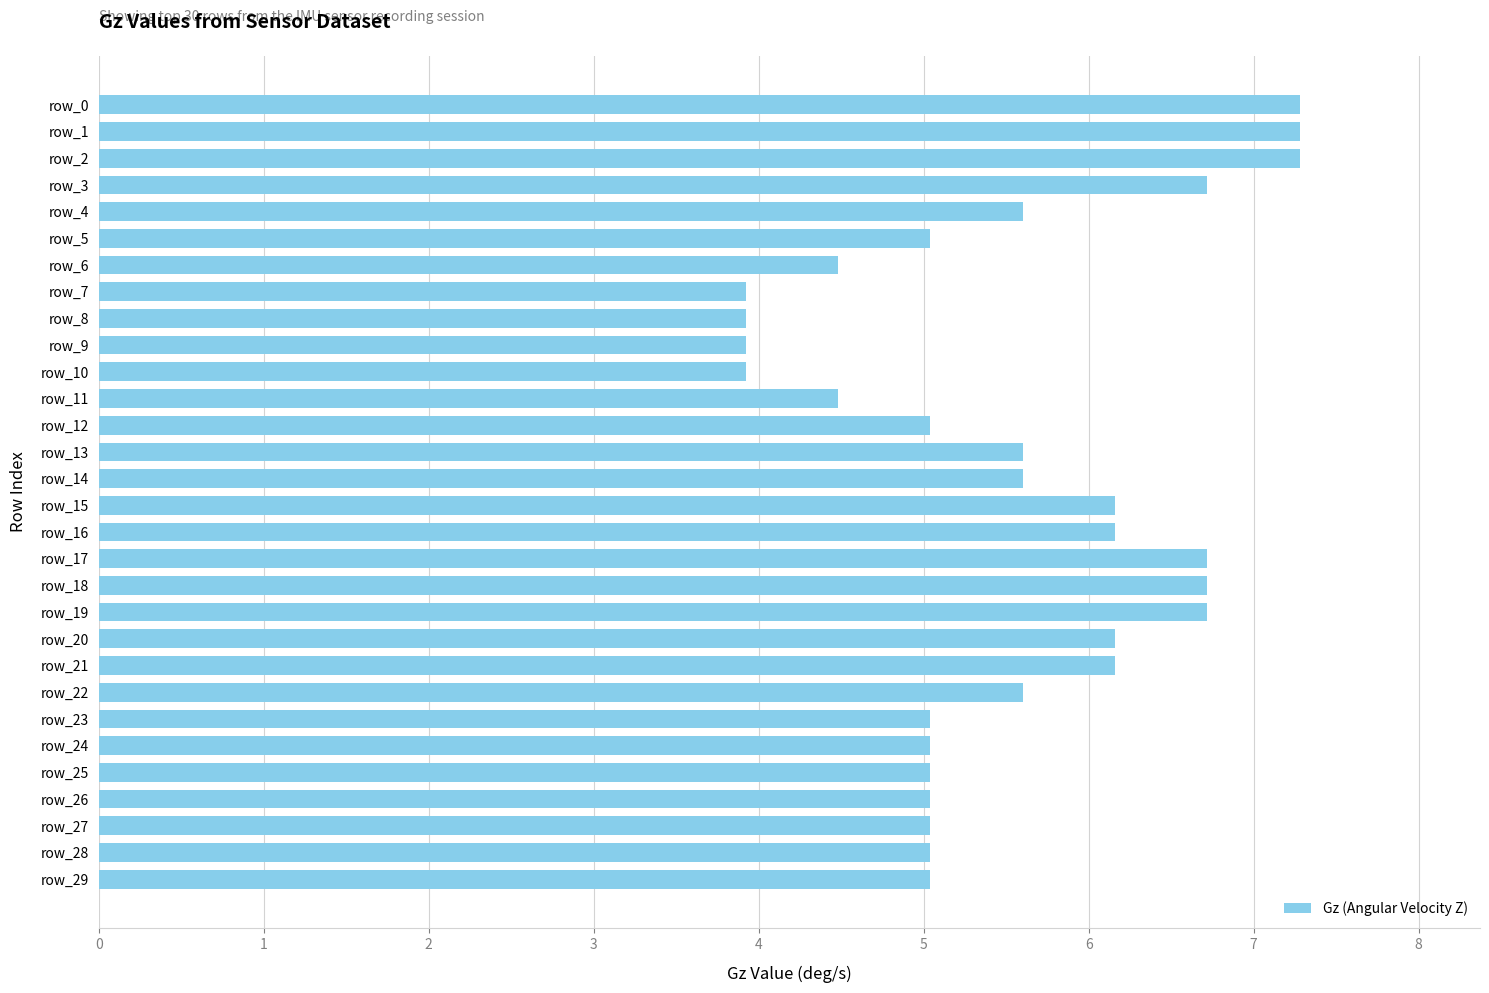

True or false: the data shows 6.2 at row_15.

True